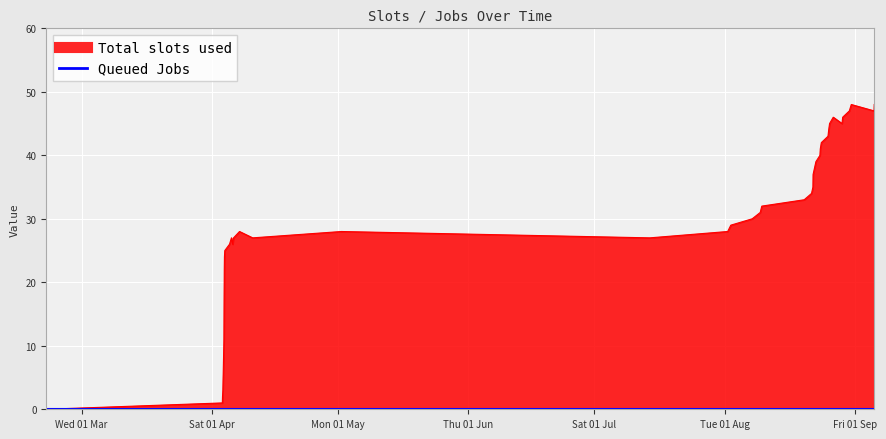

True or false: col_1 line and Queued Jobs intersect in this chart.

False